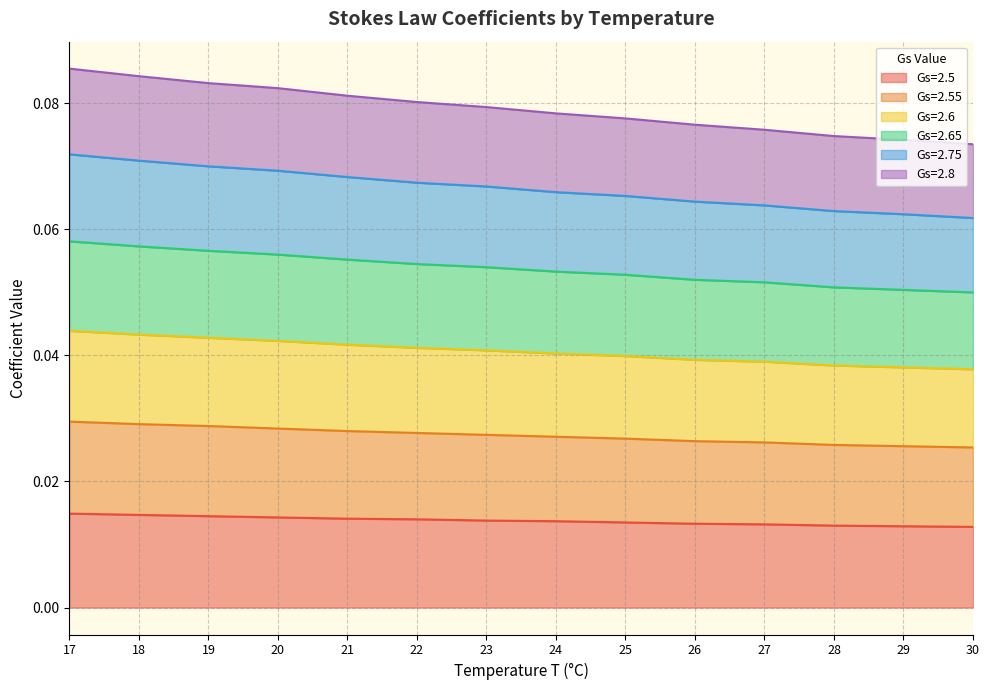

Reading left to right, what are all the values shown in this chart?

Gs=2.5: 17=0.0	18=0.0	19=0.0	20=0.0	21=0.0	22=0.0	23=0.0	24=0.0	25=0.0	26=0.0	27=0.0	28=0.0	29=0.0	30=0.0
Gs=2.55: 17=0.0	18=0.0	19=0.0	20=0.0	21=0.0	22=0.0	23=0.0	24=0.0	25=0.0	26=0.0	27=0.0	28=0.0	29=0.0	30=0.0
Gs=2.6: 17=0.1	18=0.1	19=0.1	20=0.1	21=0.1	22=0.1	23=0.1	24=0.1	25=0.1	26=0.1	27=0.1	28=0.1	29=0.1	30=0.1
Gs=2.65: 17=0.1	18=0.1	19=0.1	20=0.1	21=0.1	22=0.1	23=0.1	24=0.1	25=0.1	26=0.1	27=0.1	28=0.1	29=0.1	30=0.1
Gs=2.75: 17=0.1	18=0.1	19=0.1	20=0.1	21=0.1	22=0.1	23=0.1	24=0.1	25=0.1	26=0.1	27=0.1	28=0.1	29=0.1	30=0.1
Gs=2.8: 17=0.0	18=0.0	19=0.0	20=0.0	21=0.0	22=0.0	23=0.0	24=0.0	25=0.0	26=0.0	27=0.0	28=0.0	29=0.0	30=0.0